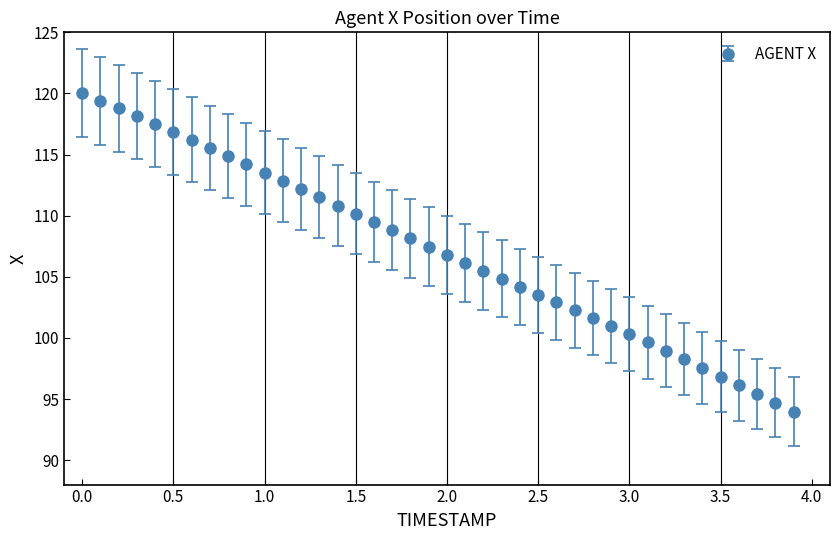

What is the maximum value shown in the chart?

120.0